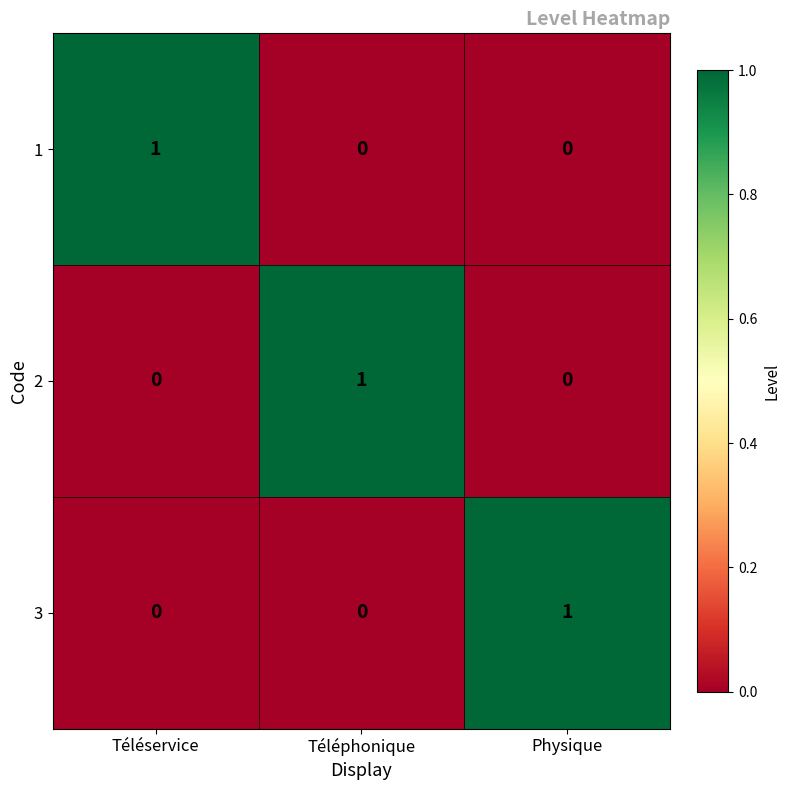

Is it true that 1 equals 2 at Téléservice?

False